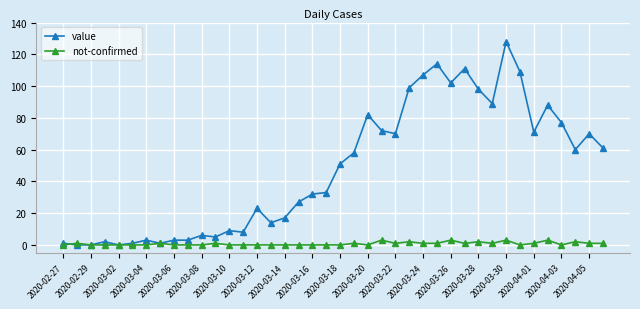

What is the maximum value shown in the chart?

128